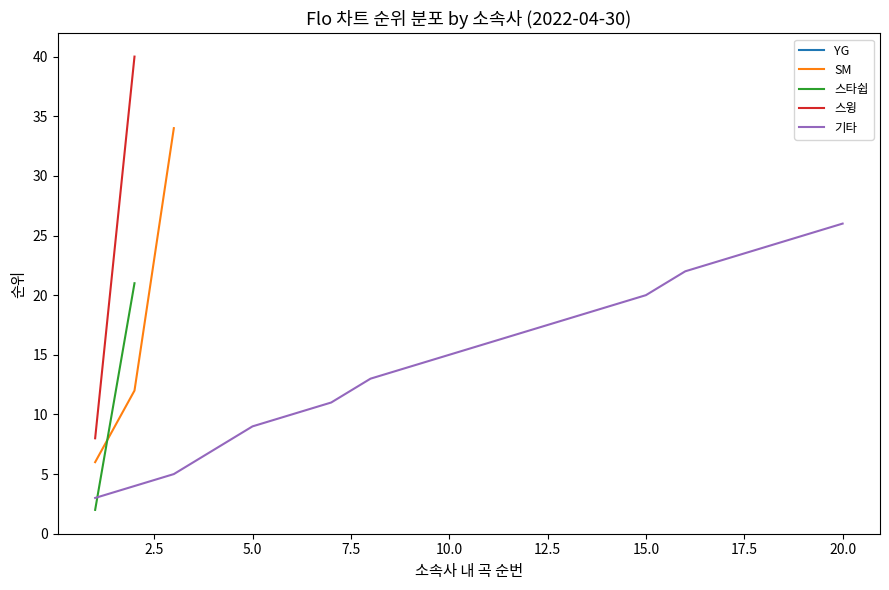

Which series has the widest spread of values?

스윙